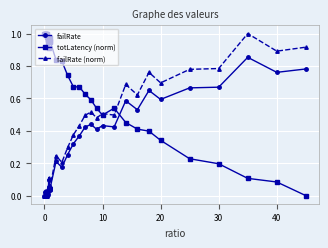

Which series has the largest total across all categories?

totLatency (norm)